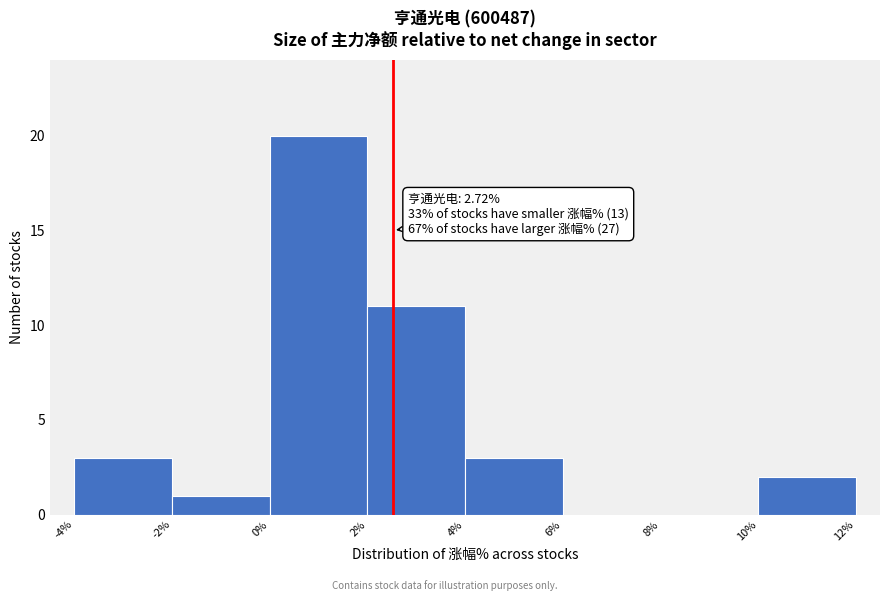

Which range on the x-axis has the tallest bar?

0% to 2%